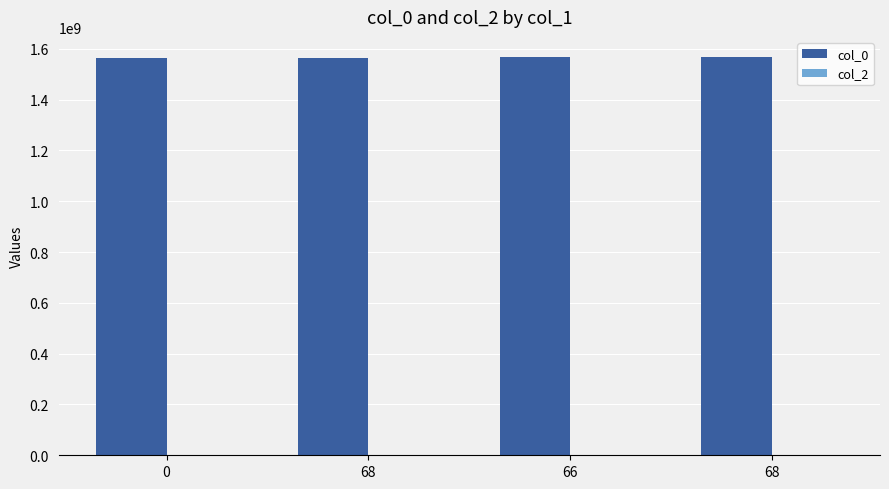

How many series are shown in this chart?

1